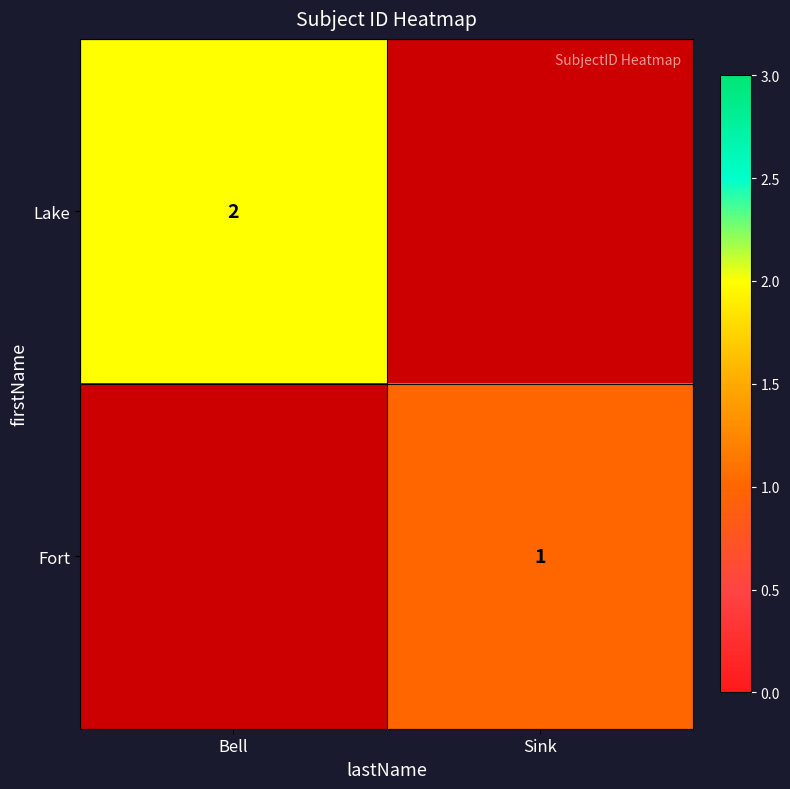

Count the number of categories in the chart.

2